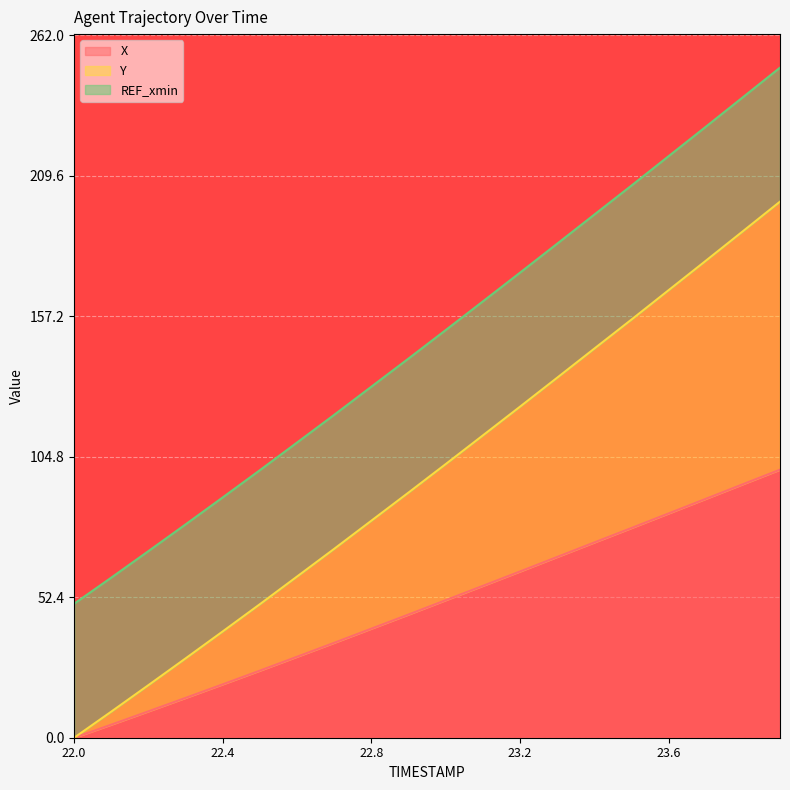

The value of X at 22.8 is 40.7. True or false?

True